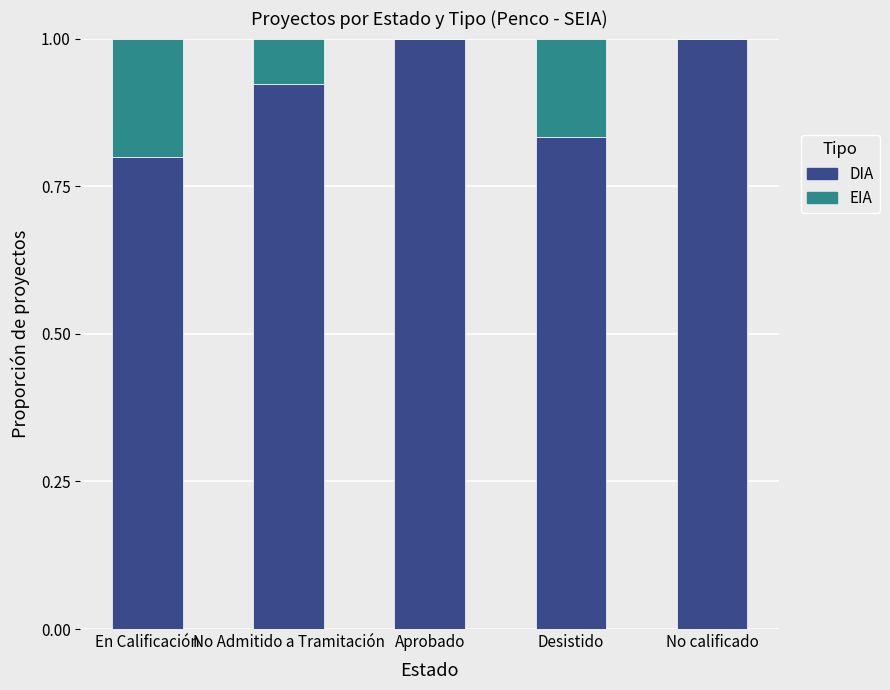

Are the bars horizontal?

No